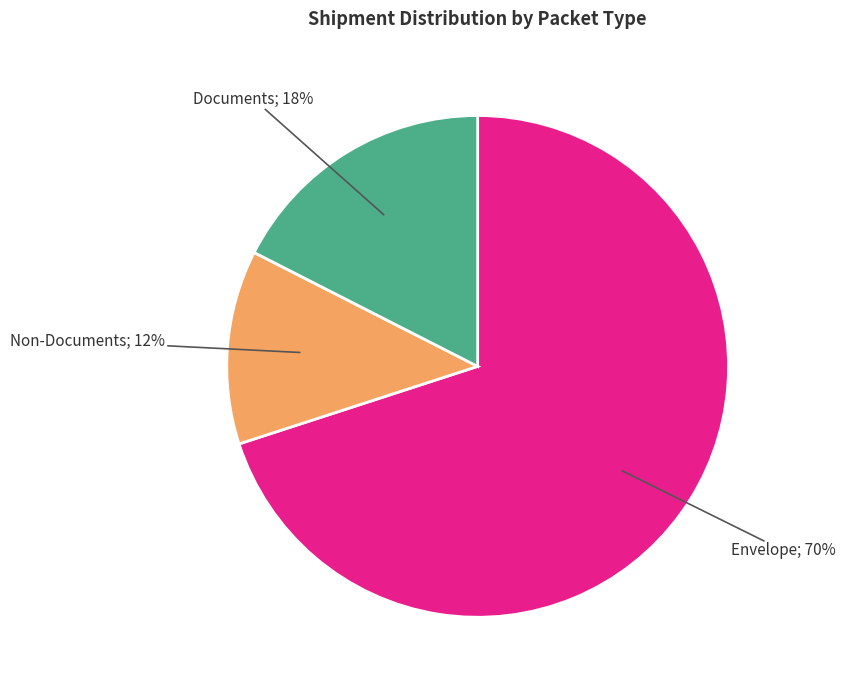

To the nearest percent, what is the average slice percentage?

33%